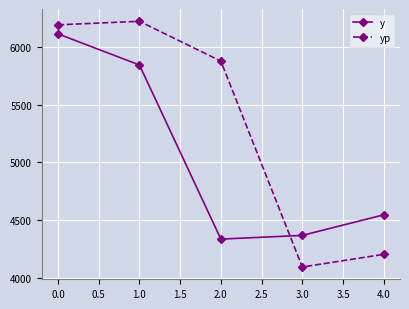

How many values in the yp series exceed 5874?

3